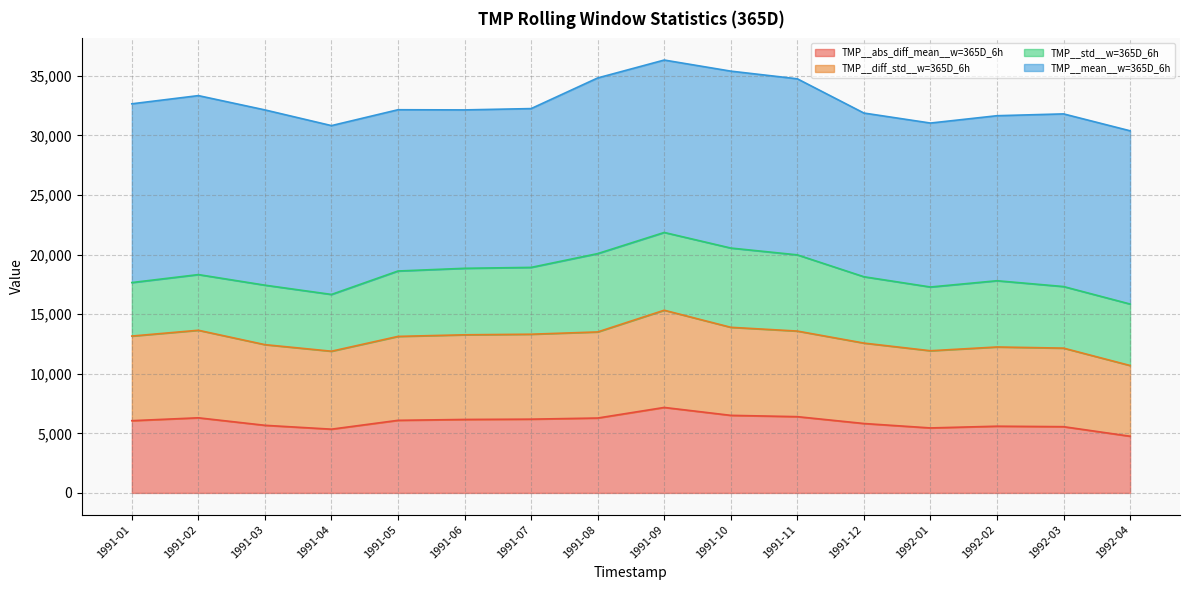

What is the highest value of the TMP__abs_diff_mean__w=365D_6h series?

7173.9